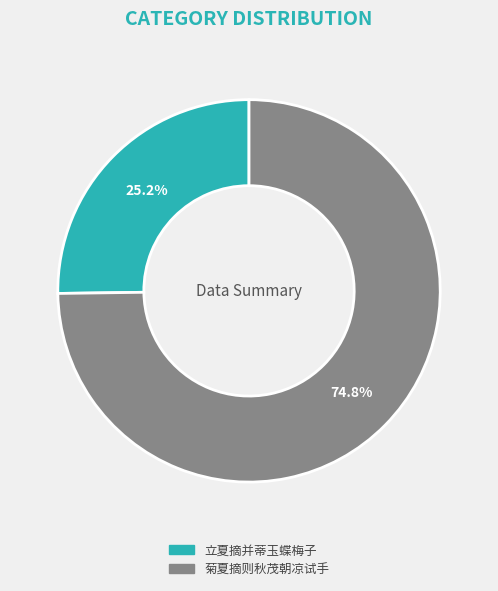

Is there a majority slice in this chart?

Yes